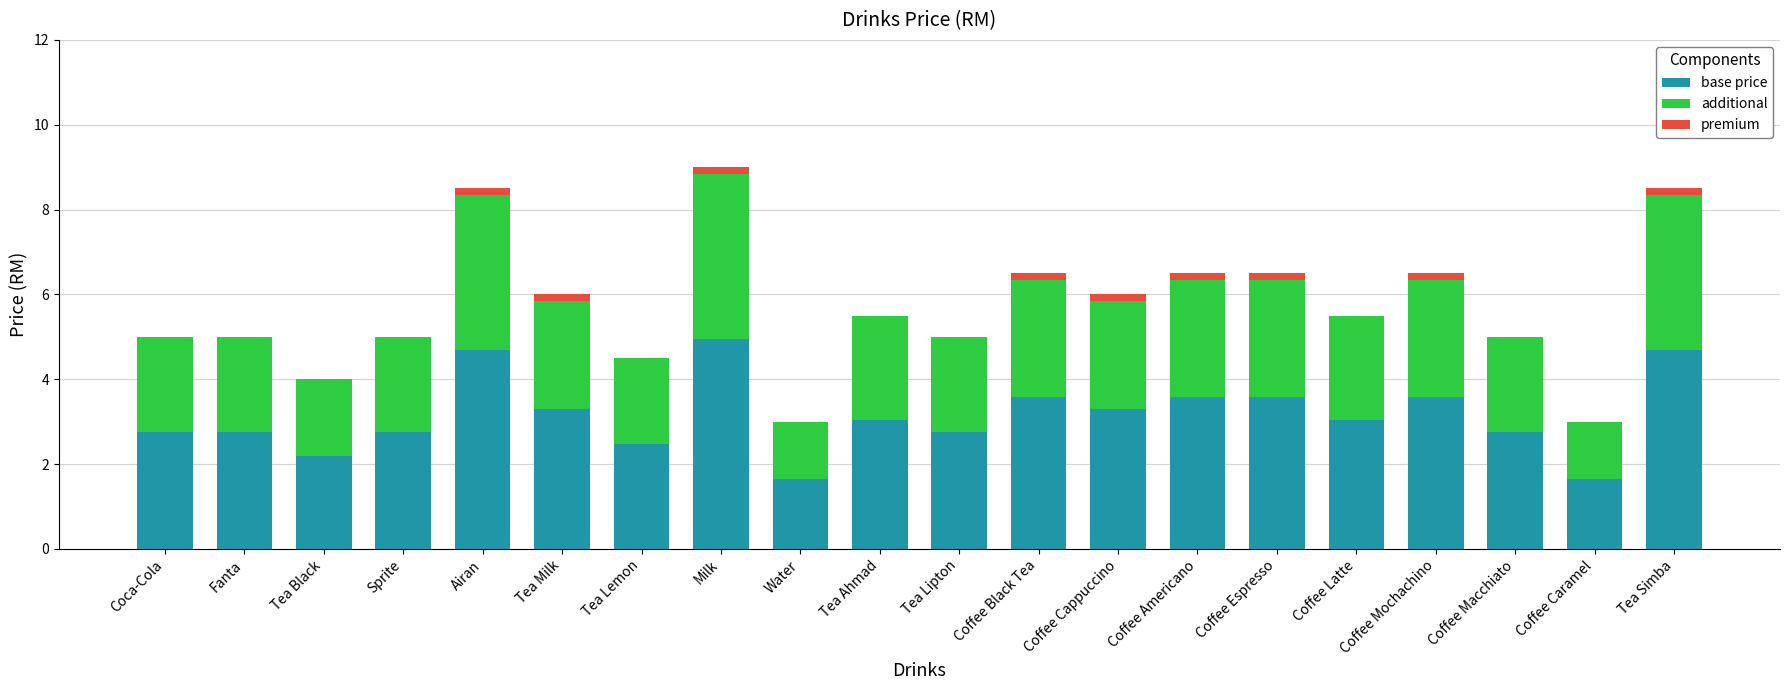

The value of base price at Tea Black is 2.2. True or false?

True